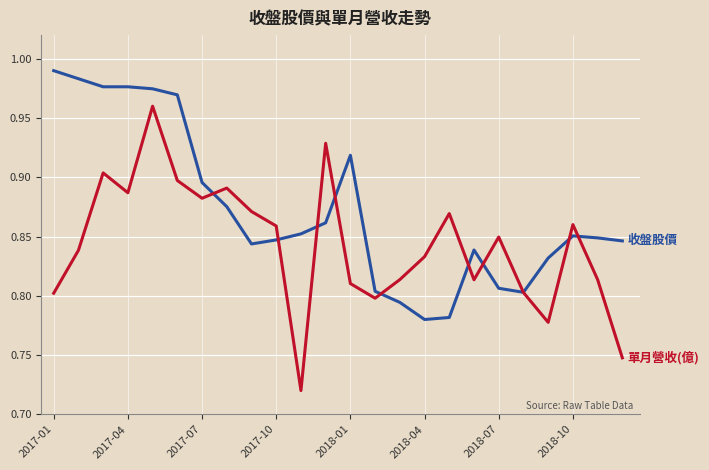

Which label corresponds to the largest value in the chart?

2017-01